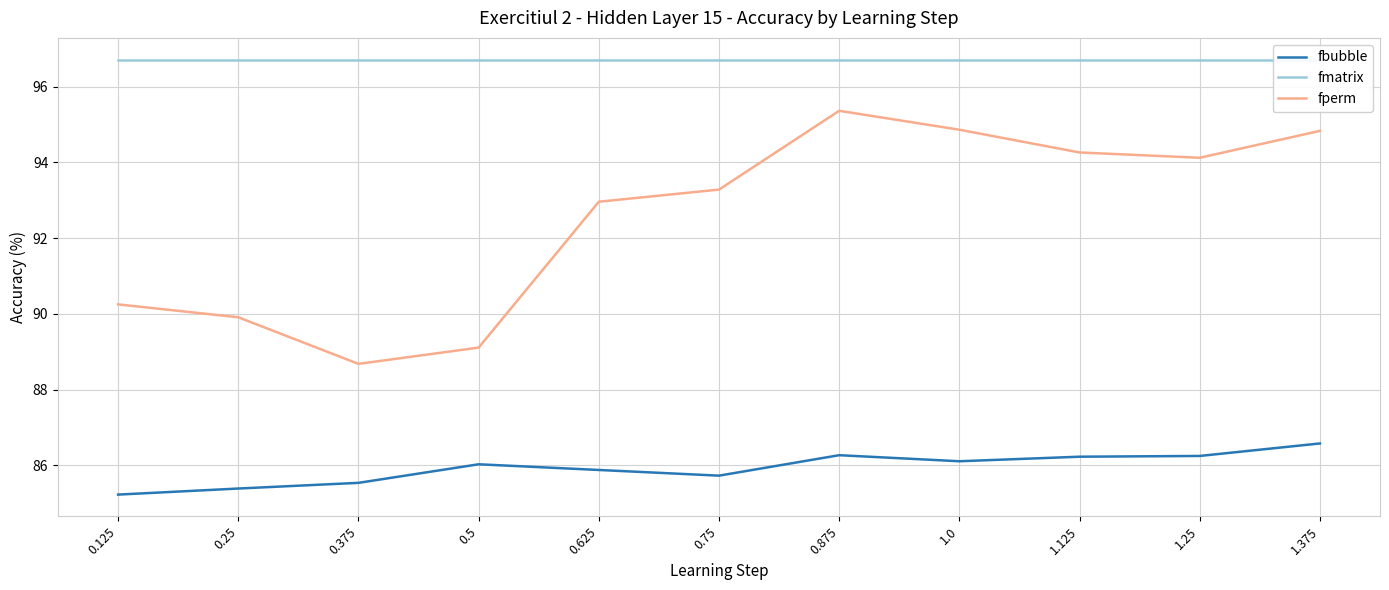

Rank the categories by fmatrix value from highest to lowest.

0.125, 0.25, 0.375, 0.5, 0.625, 0.75, 0.875, 1.0, 1.125, 1.25, 1.375